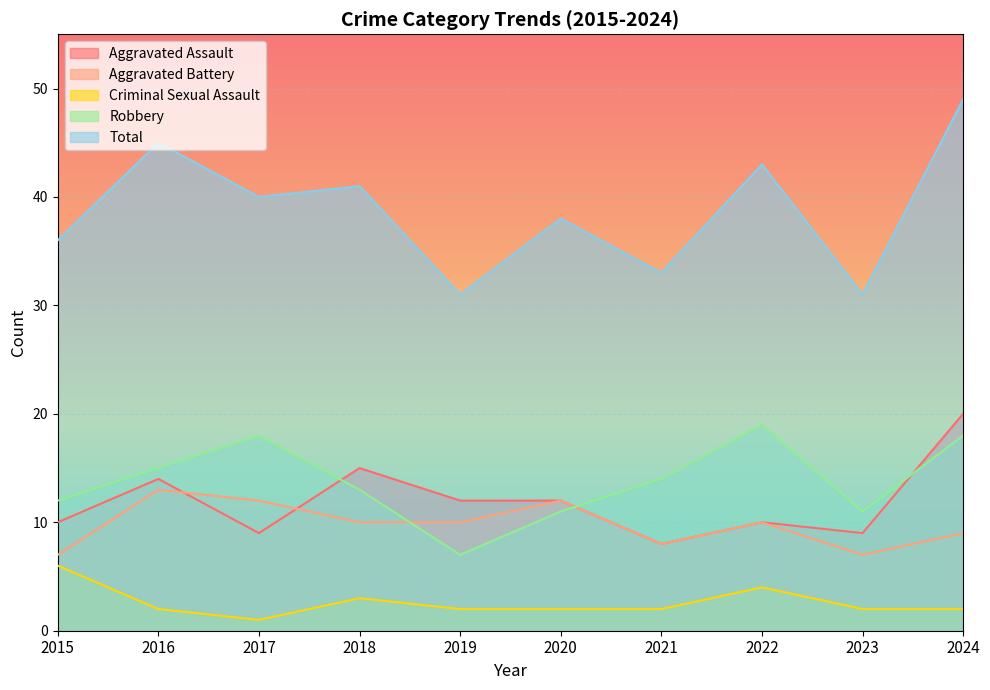

At which label does Aggravated Battery reach its minimum?

2015